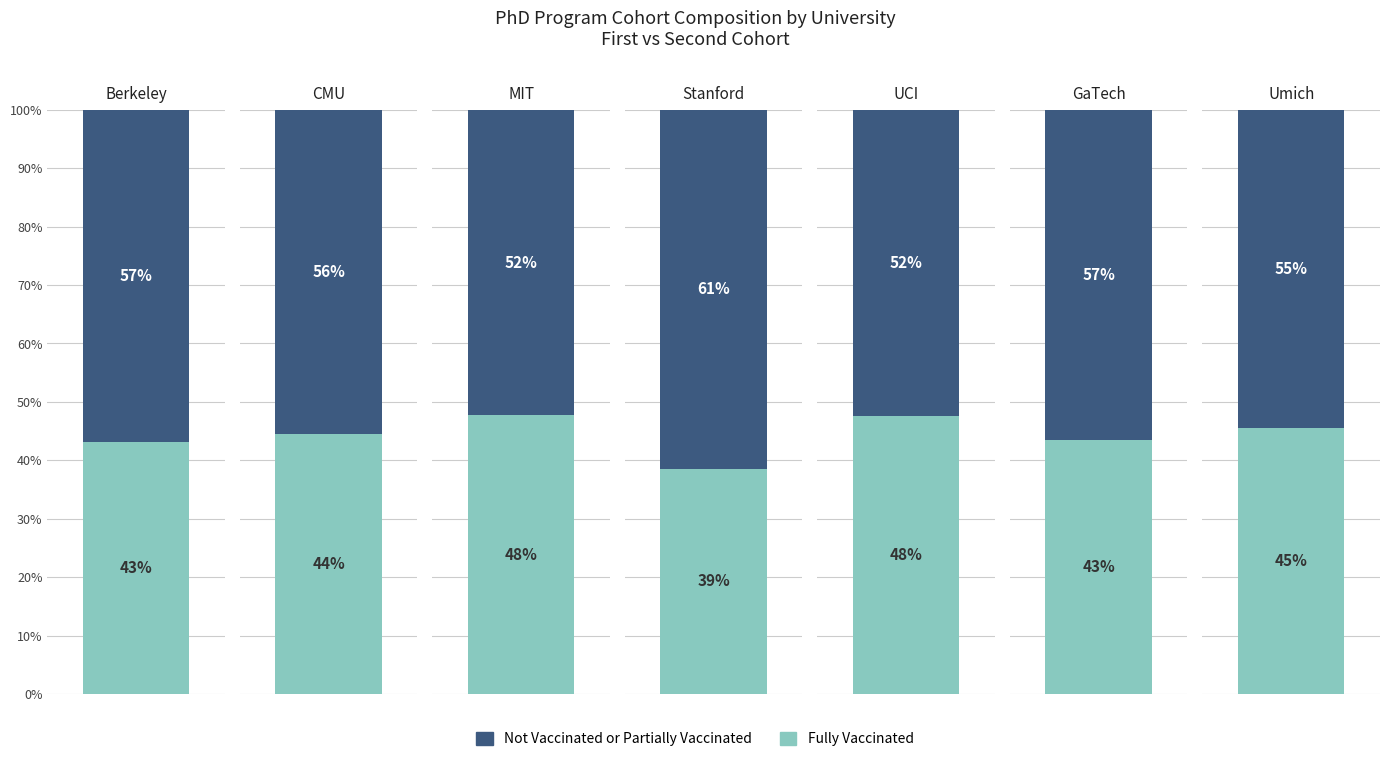

Is the value of Not Vaccinated or Partially Vaccinated at CMU greater than the value of Fully Vaccinated at CMU?

Yes